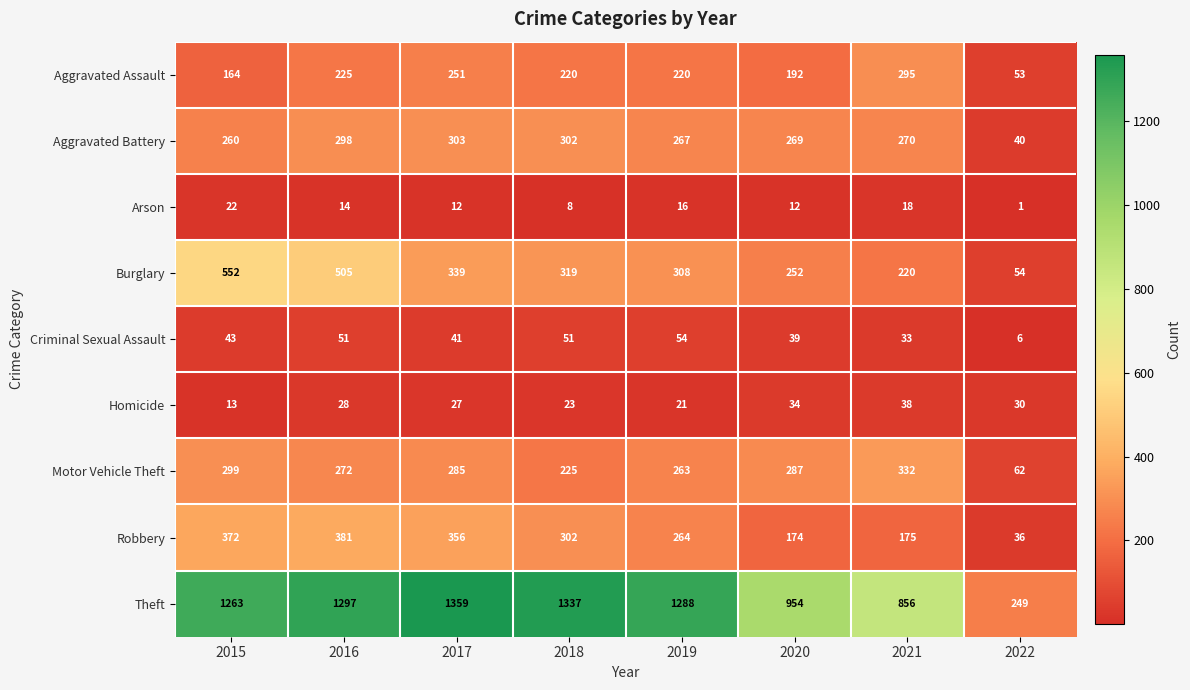

What is the difference between the maximum and minimum values in the Theft series?

1110